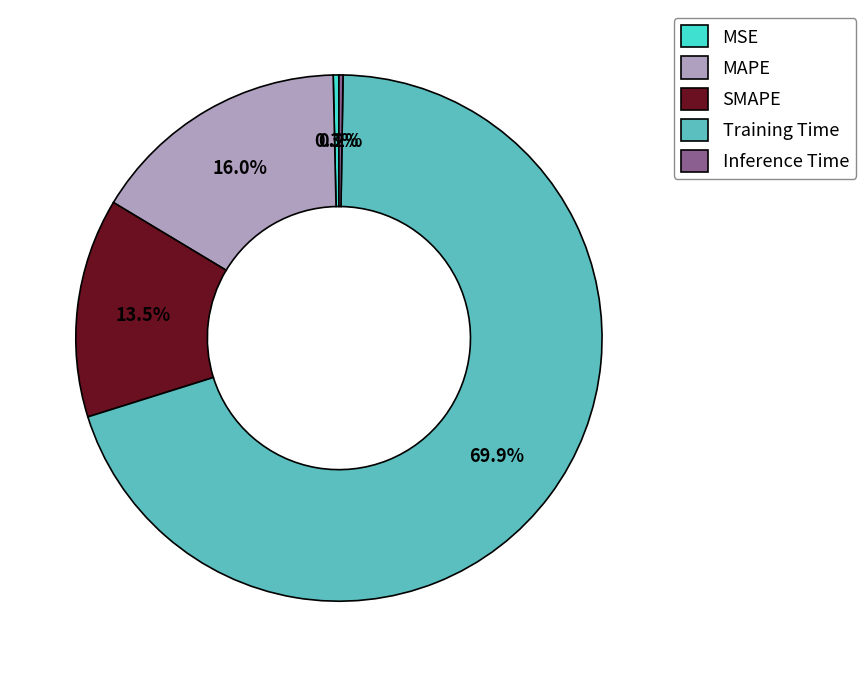

What percentage is NOT represented by MSE?

99.7%